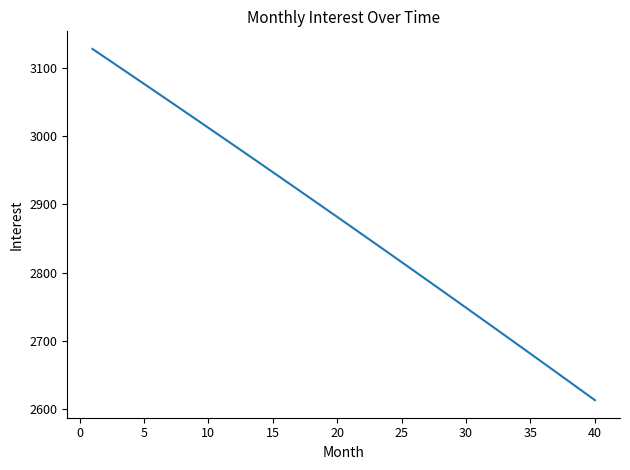

What is the greatest value displayed?

3127.6